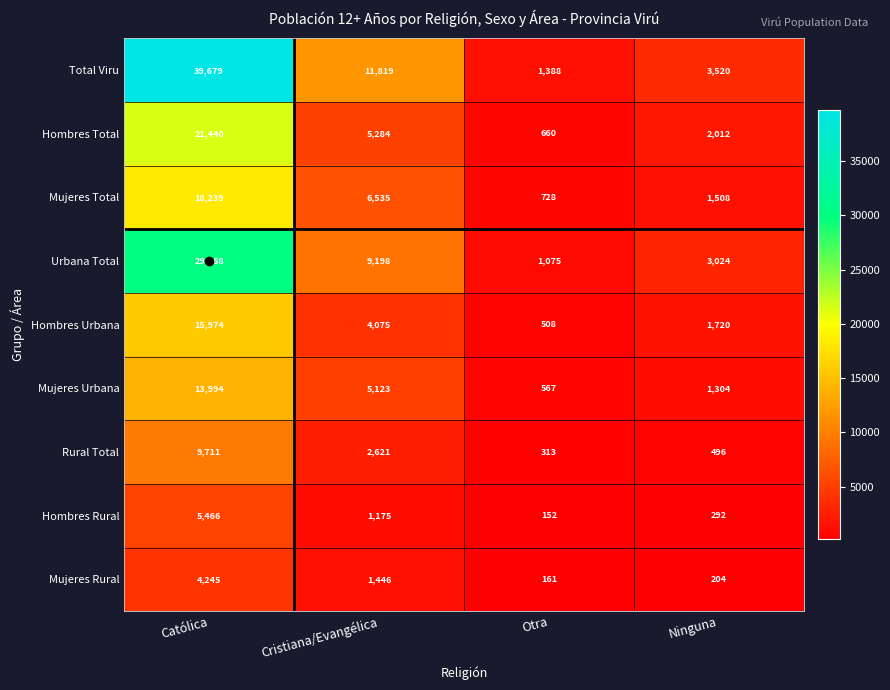

What is the spread (max minus min) of values at Otra?

1236